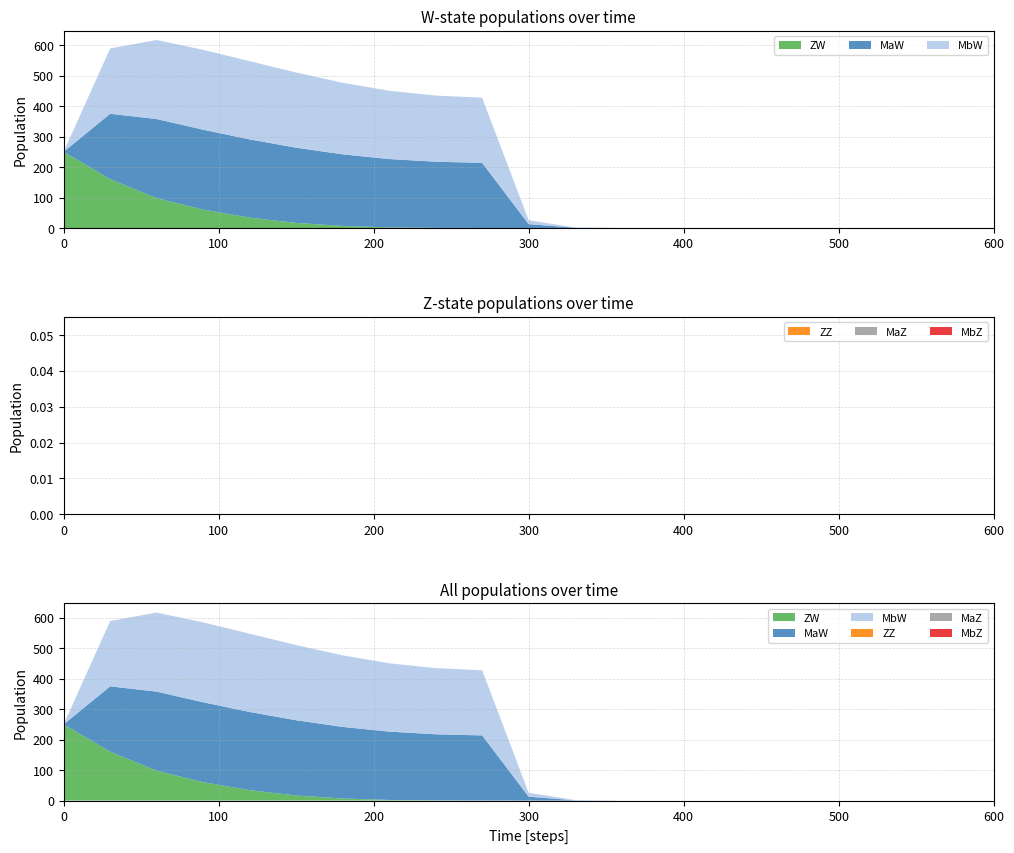

Reading left to right, what are all the values shown in this chart?

ZW: 250.0	160.6	98.0	60.5	34.1	16.8	6.8	2.1	0.5	0.1	0.0	0.0	0.0	0.0	0.0	0.0	0.0	0.0	0.0	0.0	0.0
MaW: 0.0	214.3	259.5	262.1	256.7	246.8	234.9	224.2	217.0	213.8	12.8	0.8	0.1	0.0	0.0	0.0	0.0	0.0	0.0	0.0	0.0
MbW: 0.0	214.3	259.5	262.1	256.7	246.8	234.9	224.2	217.0	213.8	12.8	0.8	0.1	0.0	0.0	0.0	0.0	0.0	0.0	0.0	0.0
ZZ: 0.0	0.0	0.0	0.0	0.0	0.0	0.0	0.0	0.0	0.0	0.0	0.0	0.0	0.0	0.0	0.0	0.0	0.0	0.0	0.0	0.0
MaZ: 0.0	0.0	0.0	0.0	0.0	0.0	0.0	0.0	0.0	0.0	0.0	0.0	0.0	0.0	0.0	0.0	0.0	0.0	0.0	0.0	0.0
MbZ: 0.0	0.0	0.0	0.0	0.0	0.0	0.0	0.0	0.0	0.0	0.0	0.0	0.0	0.0	0.0	0.0	0.0	0.0	0.0	0.0	0.0